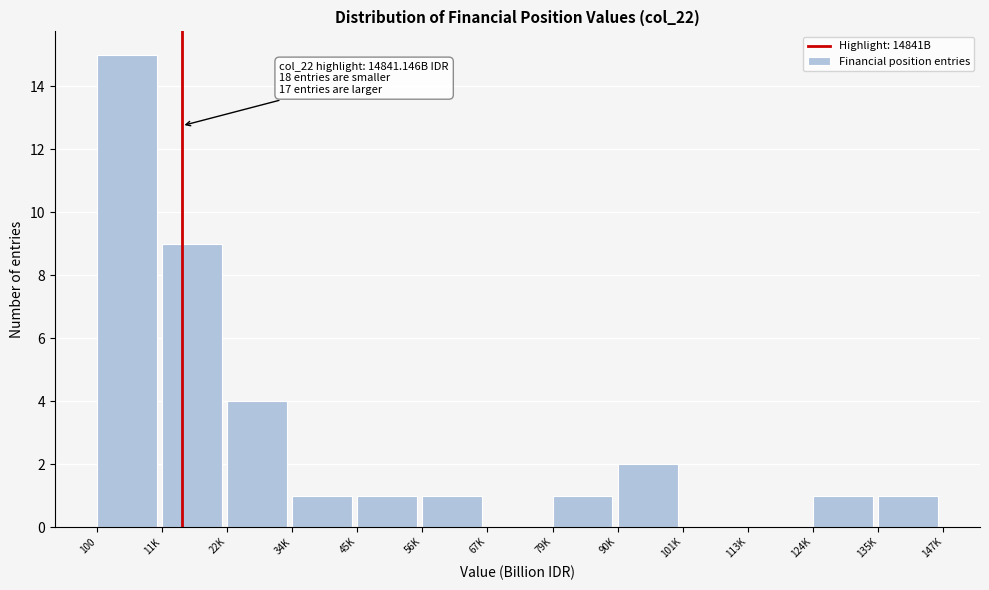

Reading right to left, transcribe all the data shown in this chart.

135K=1	124K=1	113K=0	101K=0	90K=2	79K=1	67K=0	56K=1	45K=1	34K=1	22K=4	11K=9	100=15